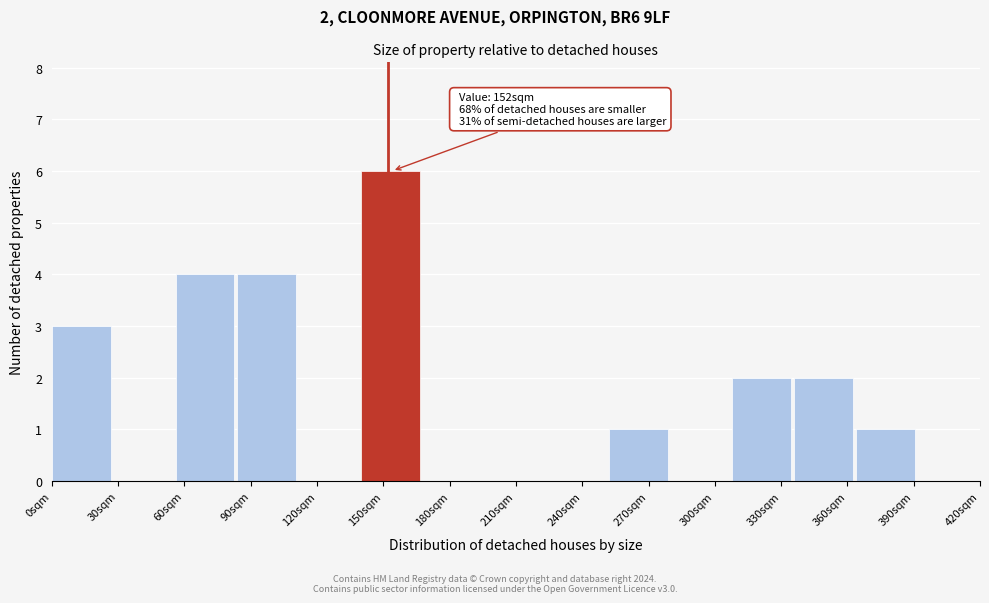

Which range on the x-axis has the tallest bar?

140 to 168